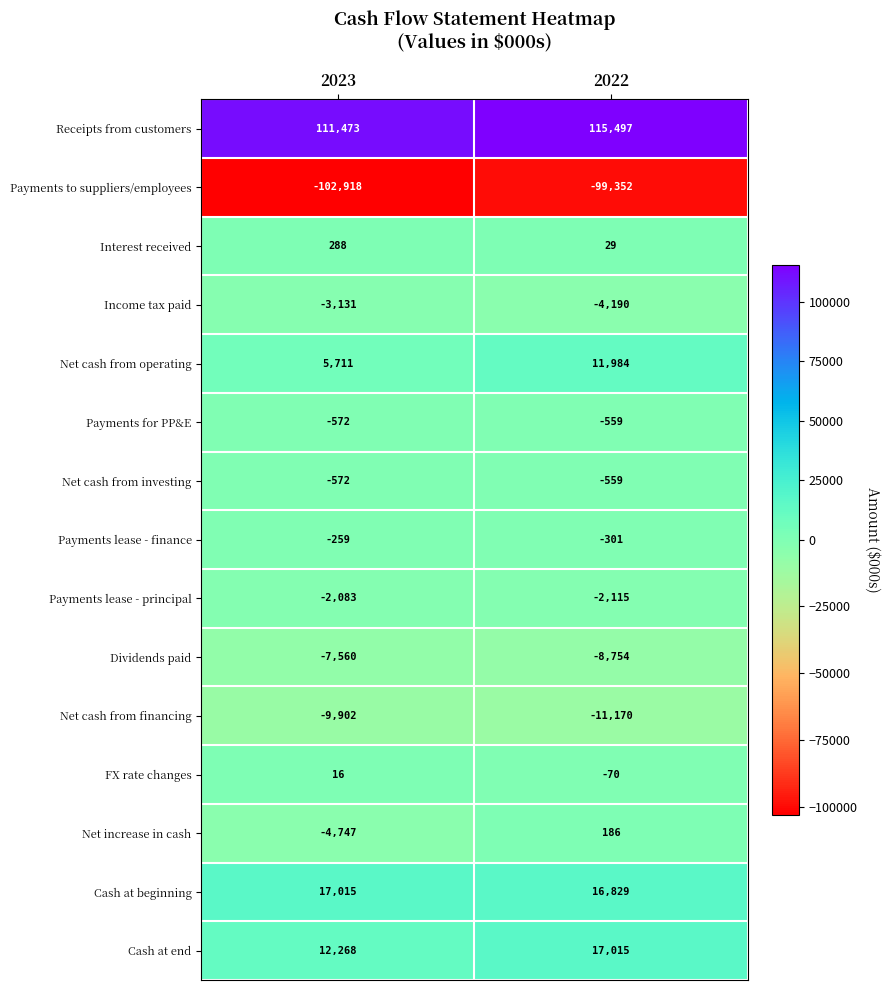

What is the total value across all series at 2022?

34470